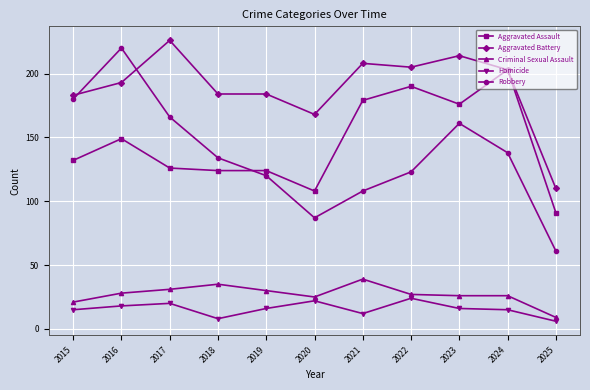

True or false: Aggravated Assault has more than 0 points higher than both neighbors.

True